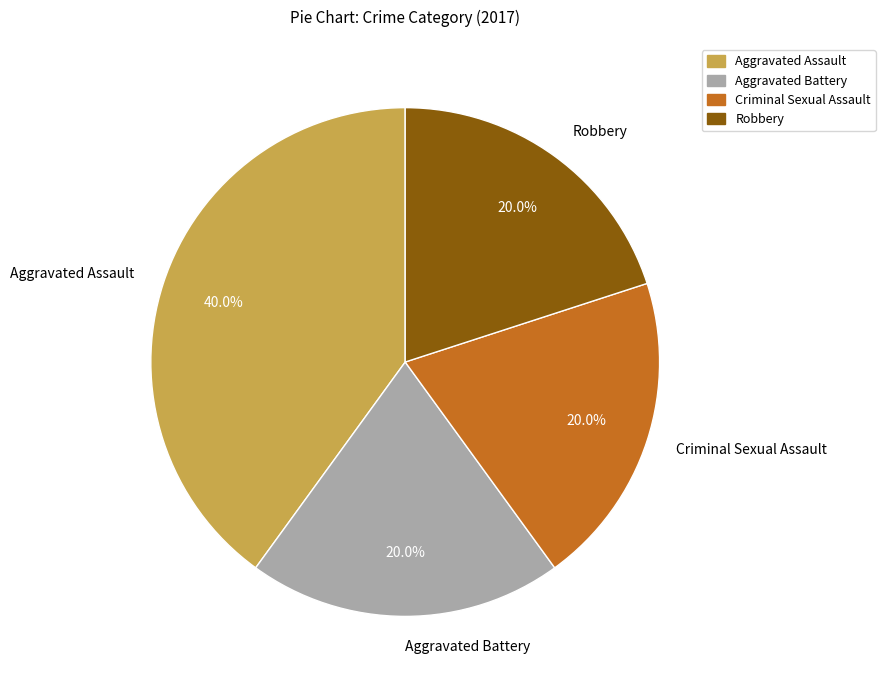

Does Criminal Sexual Assault represent more than half of the total?

No